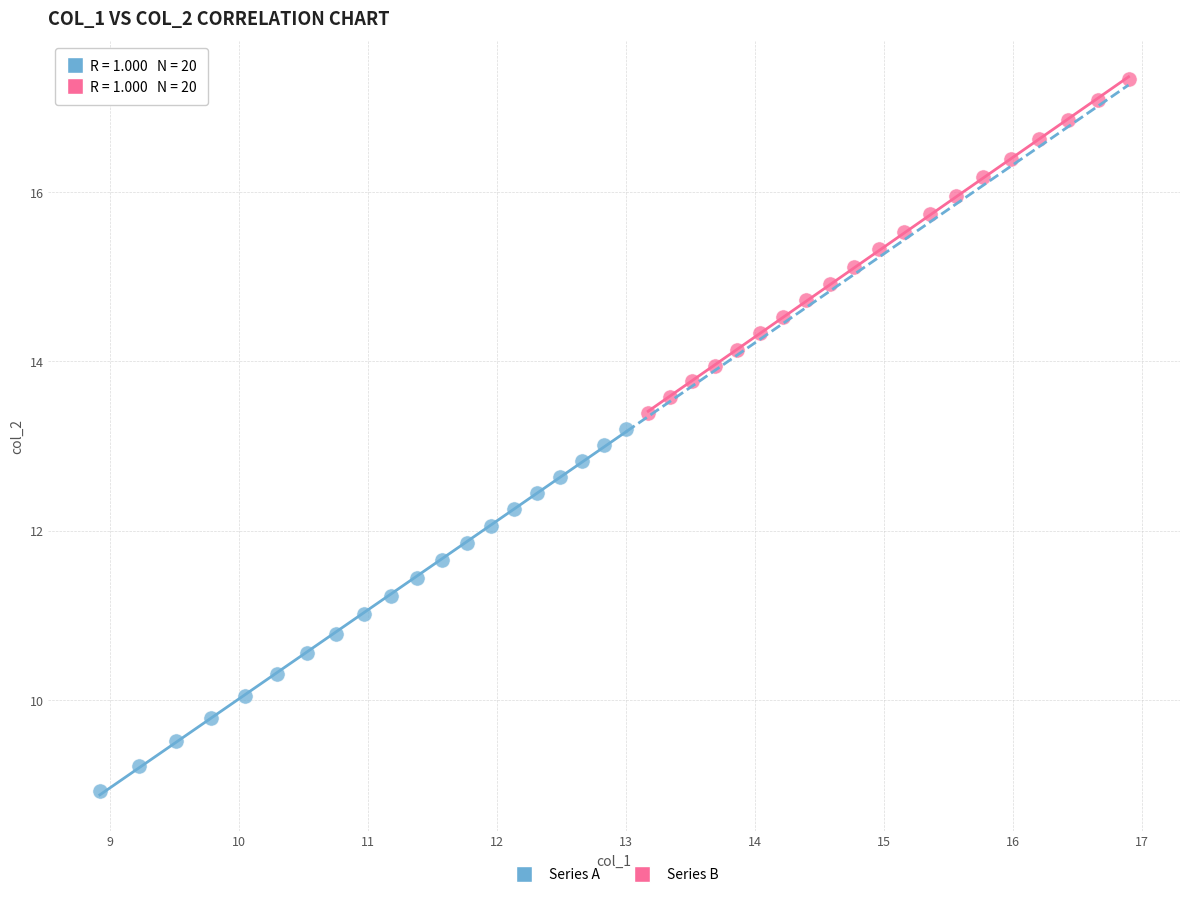

Which series reaches the maximum Y coordinate?

Series B